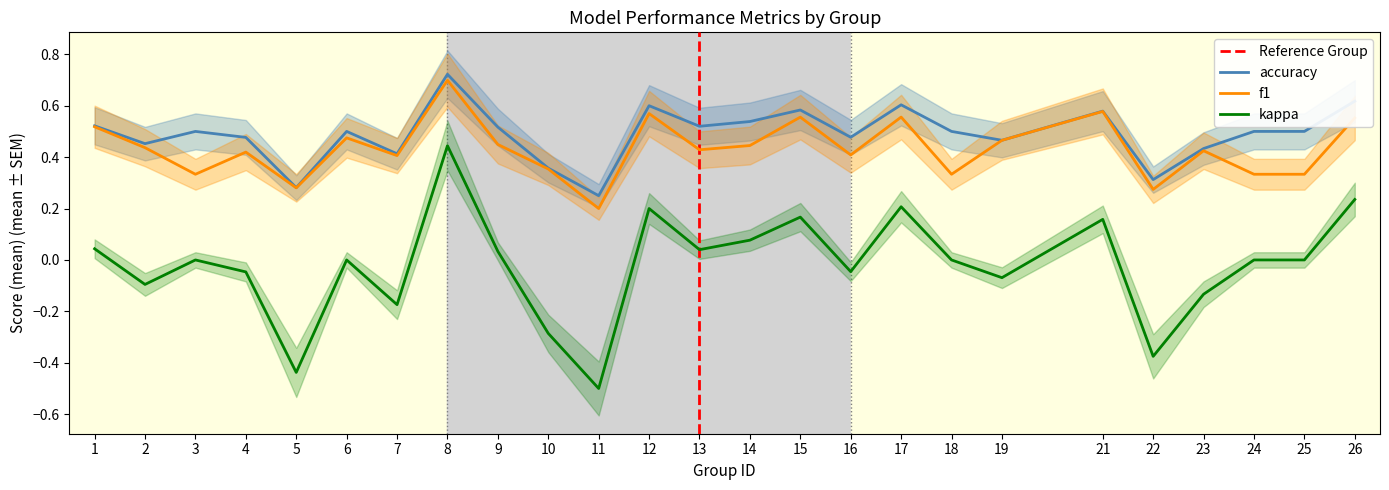

Does the chart display data point markers on the line(s)?

No